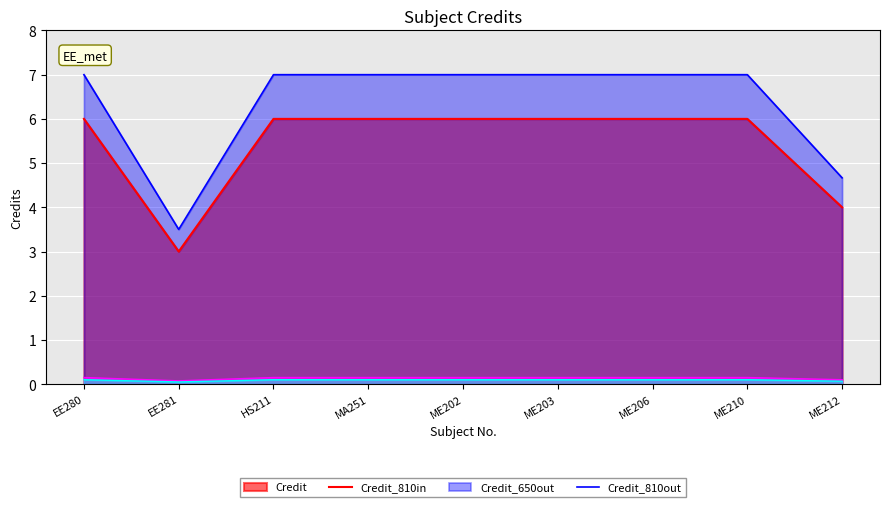

What is the sum of all values?

49